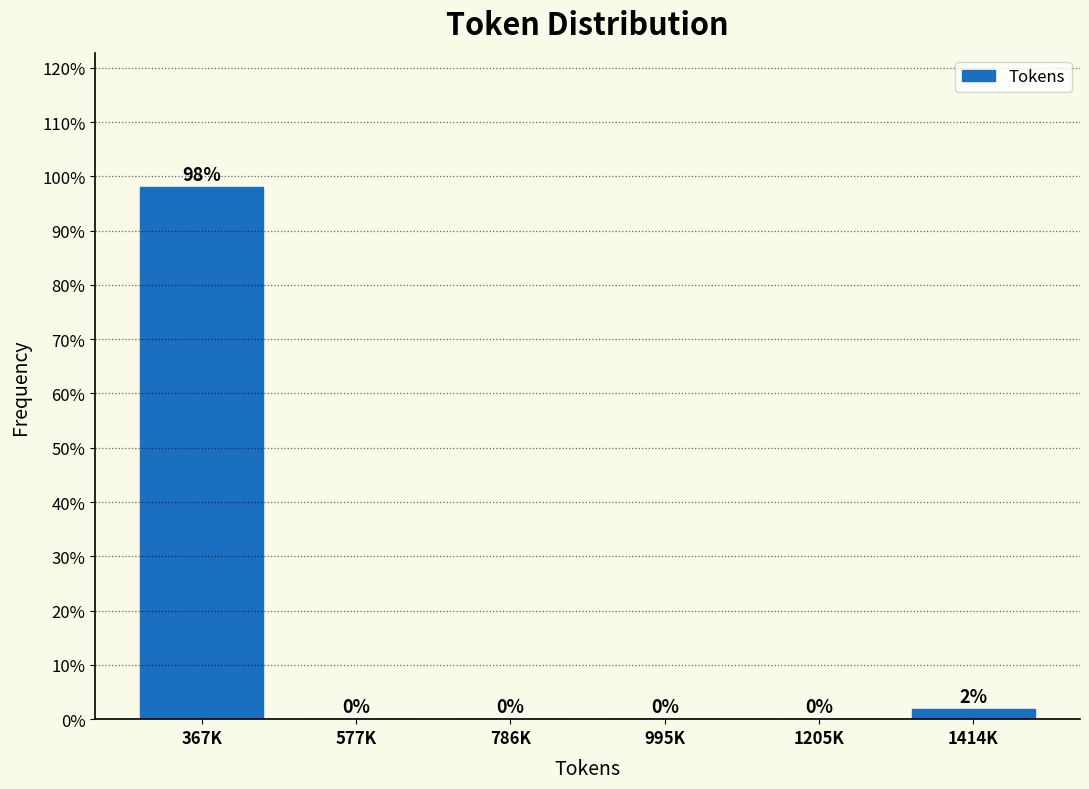

What is the sum of all values?

100.0